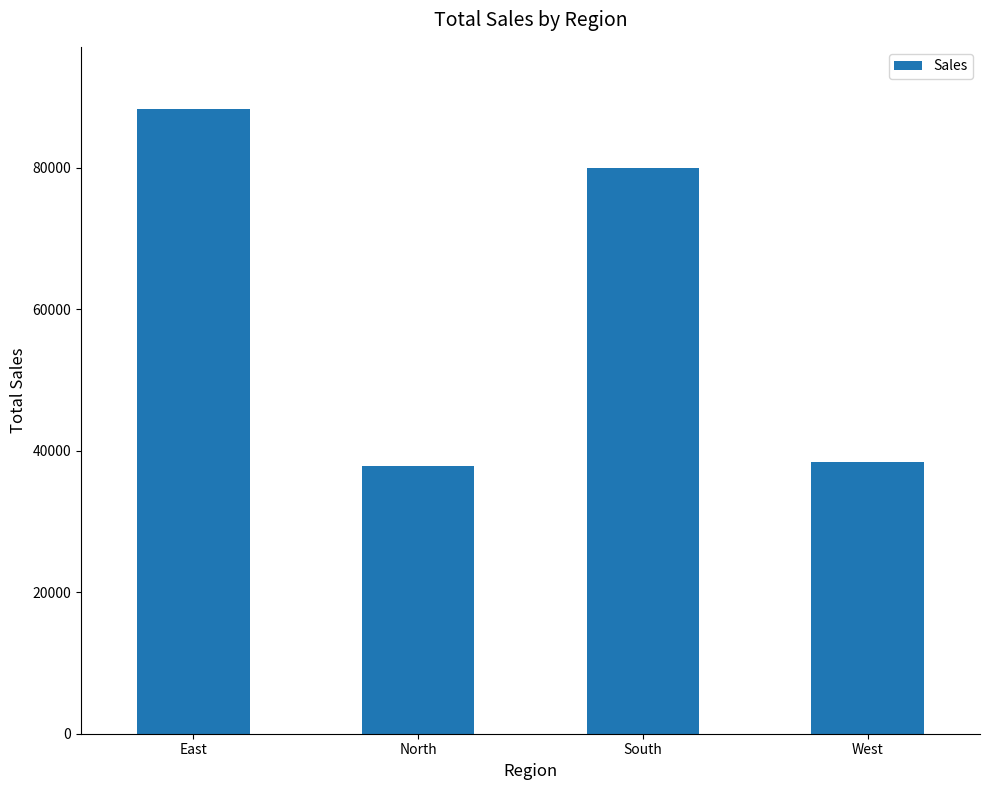

The value at East is 43135.4. True or false?

False